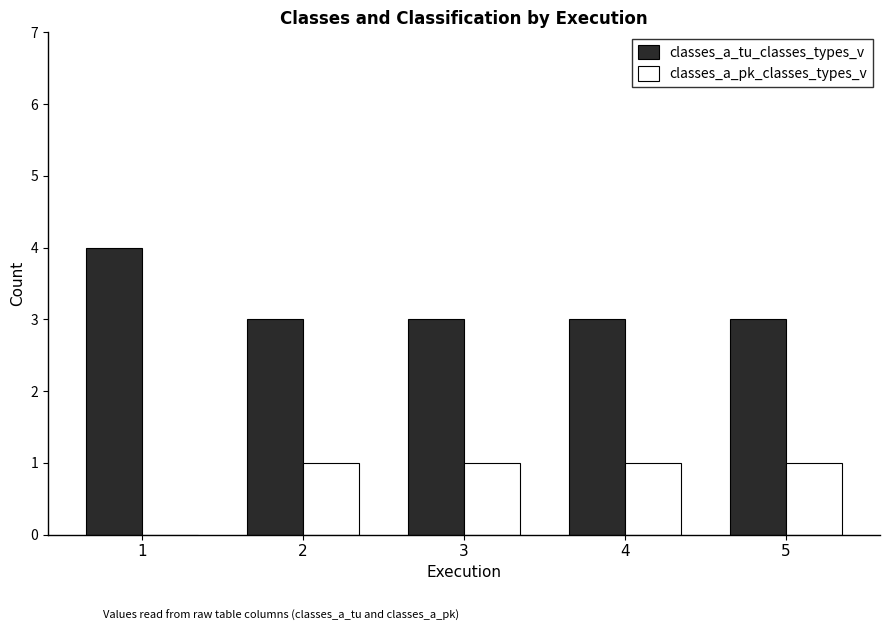

Does the chart contain stacked bars?

No